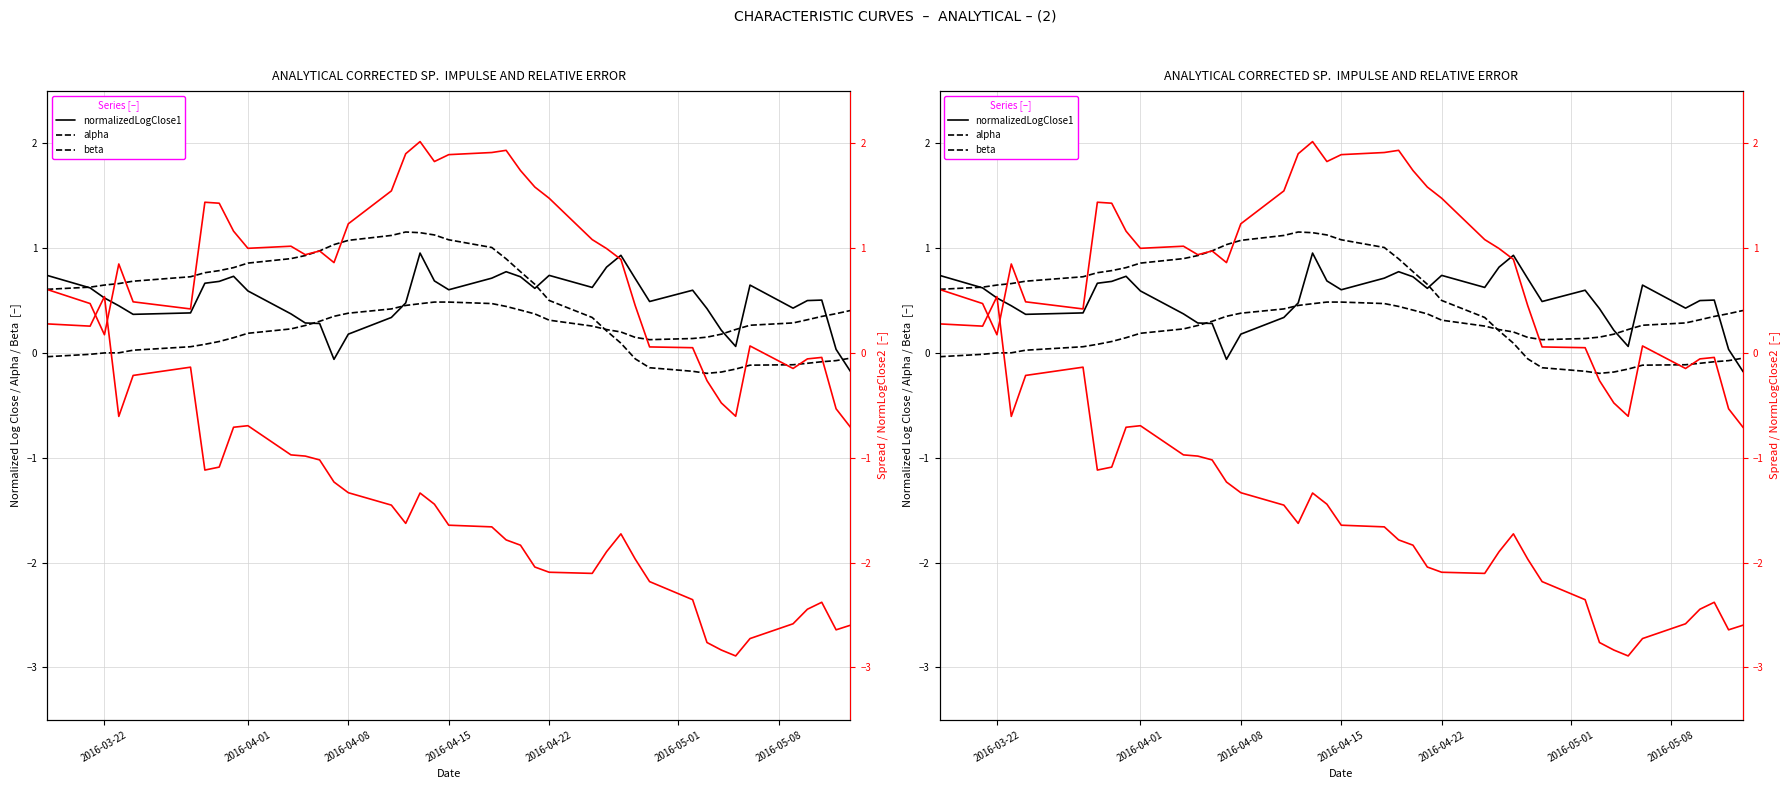

How many times do beta and normalizedLogClose2 cross each other?

1